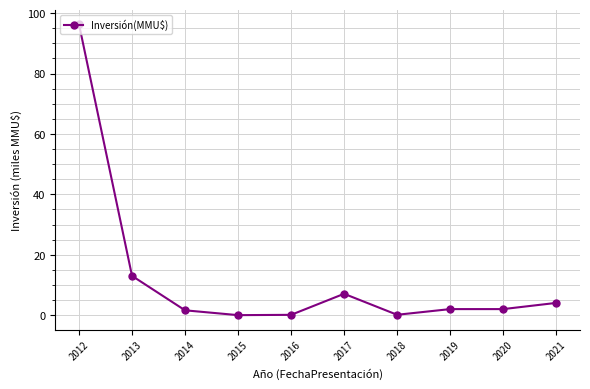

What is the value of the 2nd point from the left?

13.0